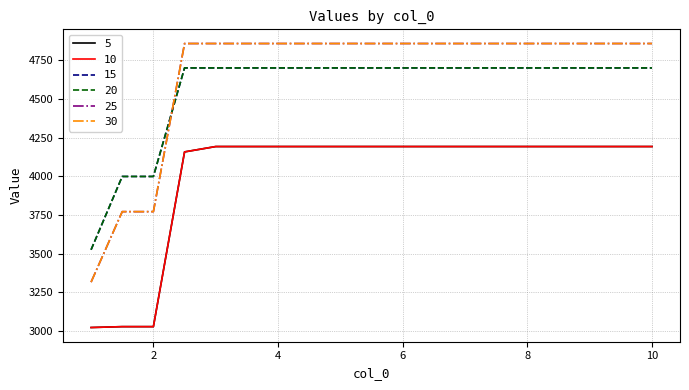

What is the label of the 17th point from the left?

9.0